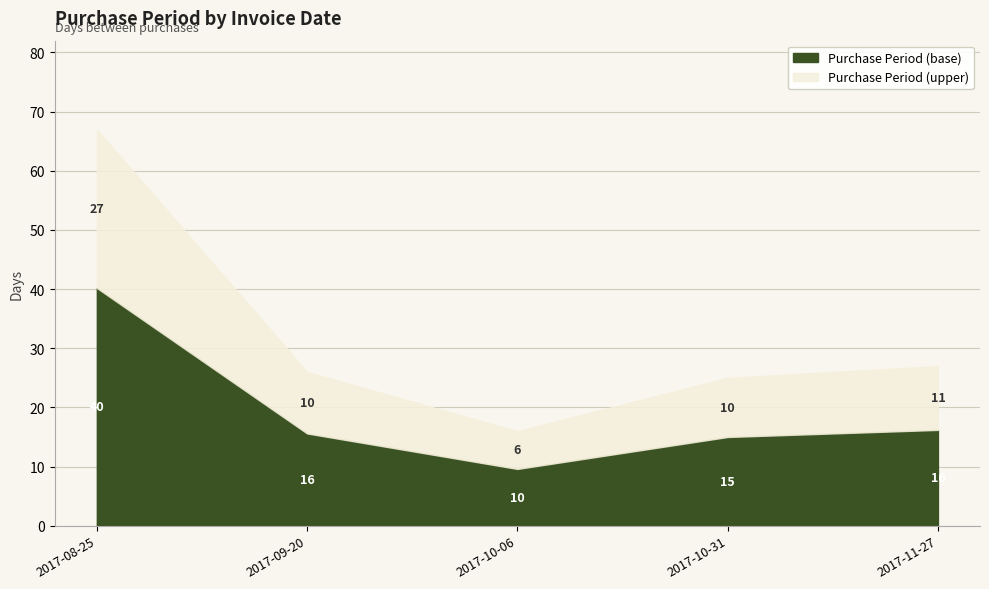

Count the number of categories in the chart.

5